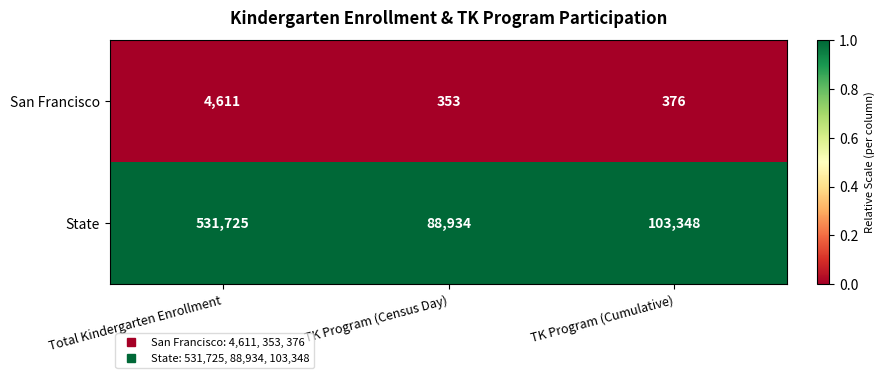

Rank the categories by San Francisco value from lowest to highest.

TK Program (Census Day), TK Program (Cumulative), Total Kindergarten Enrollment